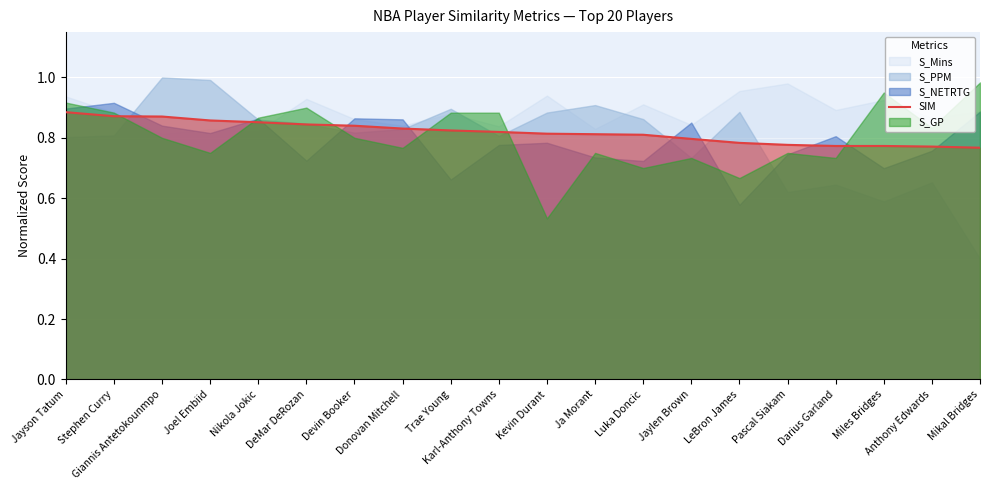

What is the difference between the maximum and minimum values?

0.1